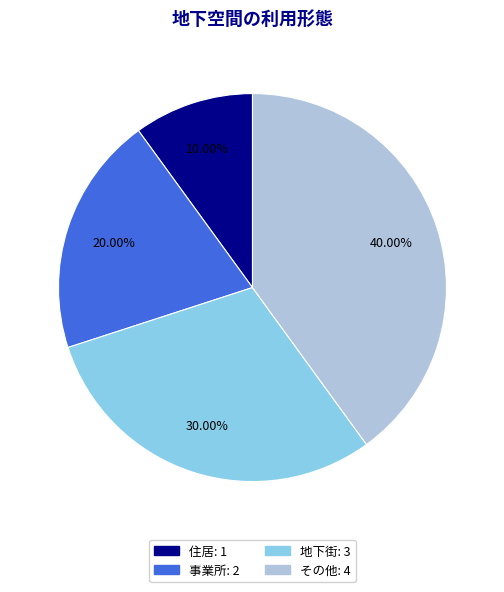

Count the number of slices in the pie.

4